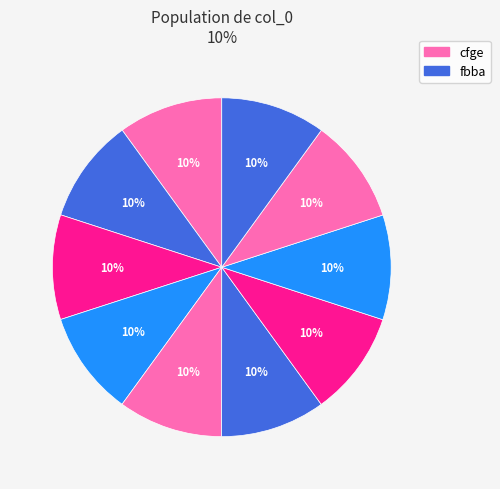

Count the number of slices in the pie.

10